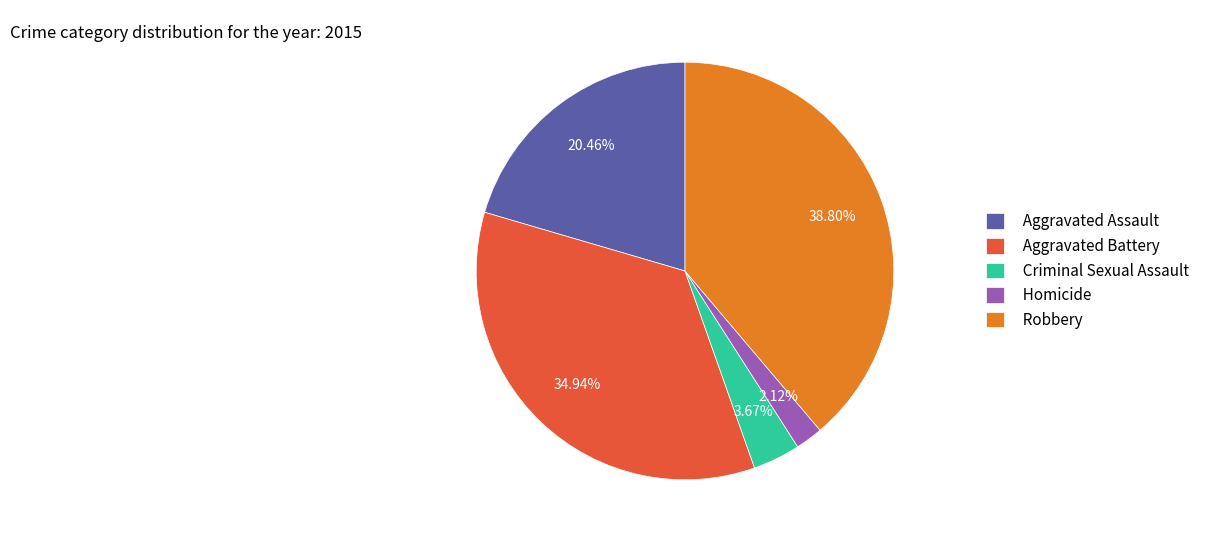

What percentage is the Criminal Sexual Assault slice, to the nearest percent?

4%